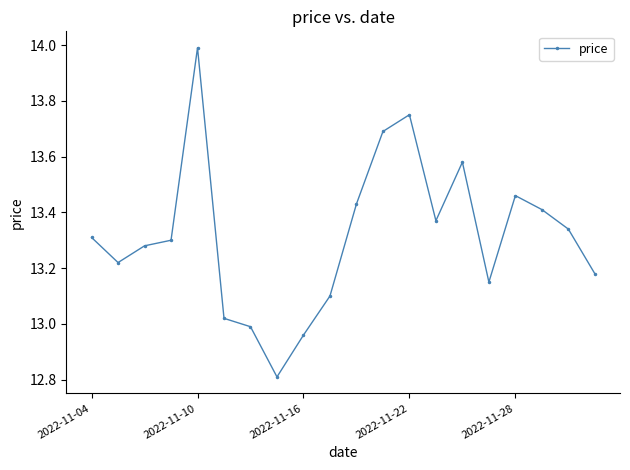

What is the difference between the maximum and second lowest values?

1.0